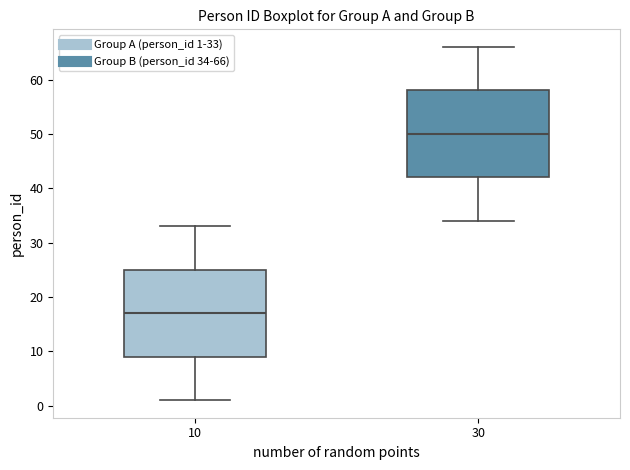

Reading left to right, read every box against the y-axis: the position of its median line, the range the box covers, and the ends of its whiskers. The values are not printed on the chart, so give them approximately, as read against the axis.

10: median 17, box 9 to 25, whiskers 1 to 33
30: median 50, box 42 to 58, whiskers 34 to 66